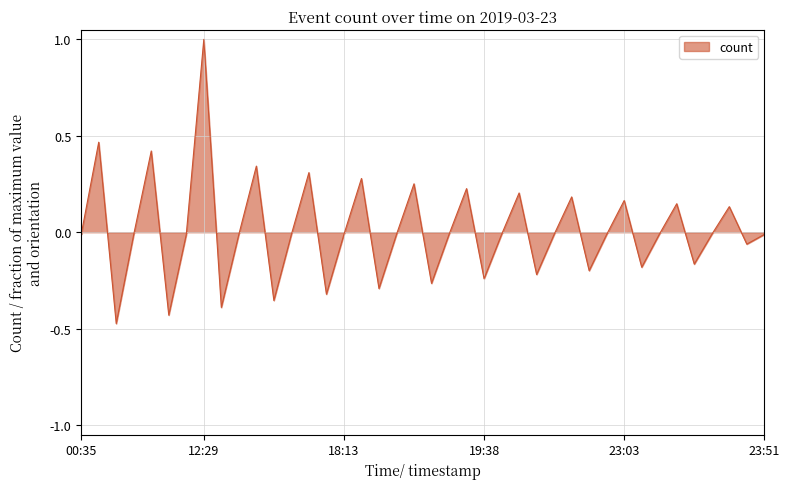

What is the greatest value displayed?

1.0